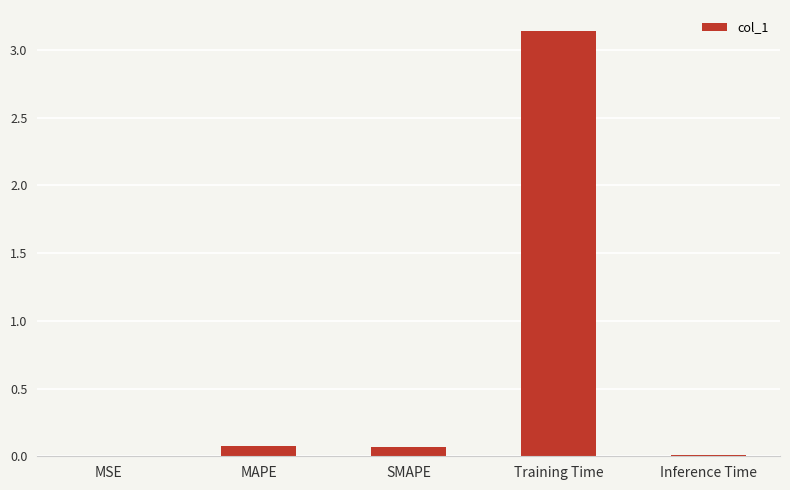

The value at SMAPE is 0.1. True or false?

True